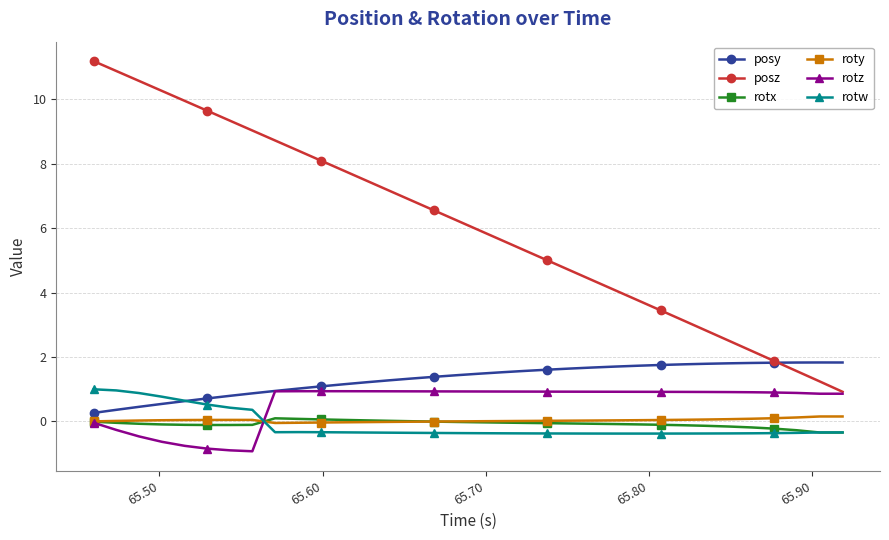

Which series has the largest total across all categories?

posz